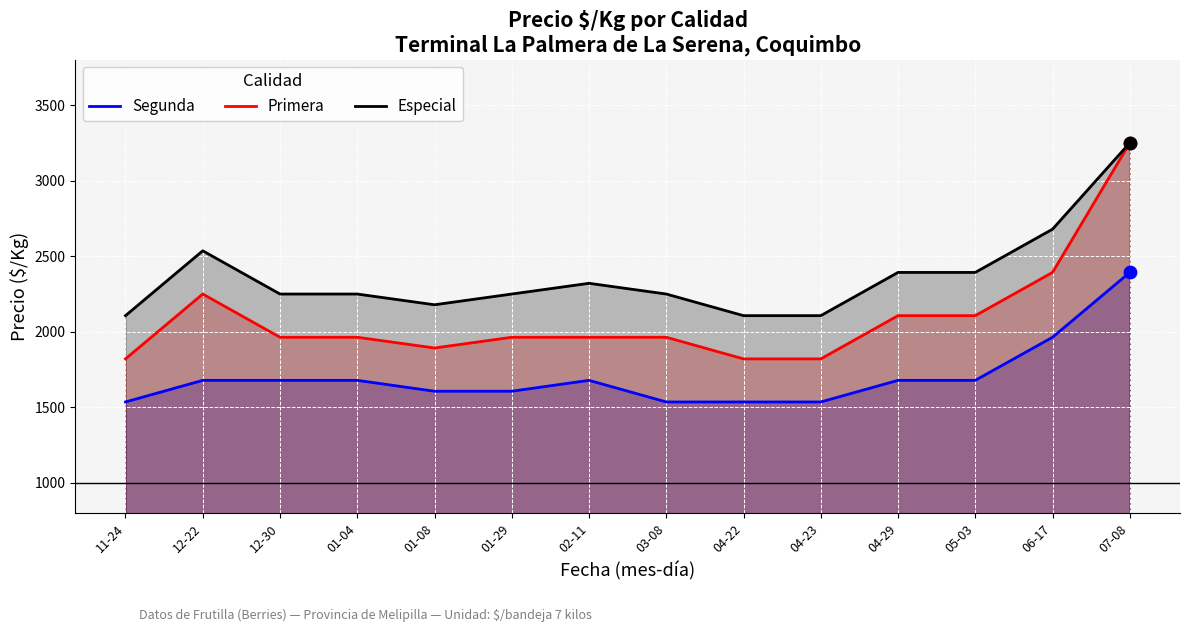

At how many categories does at least one series exceed 2811?

1